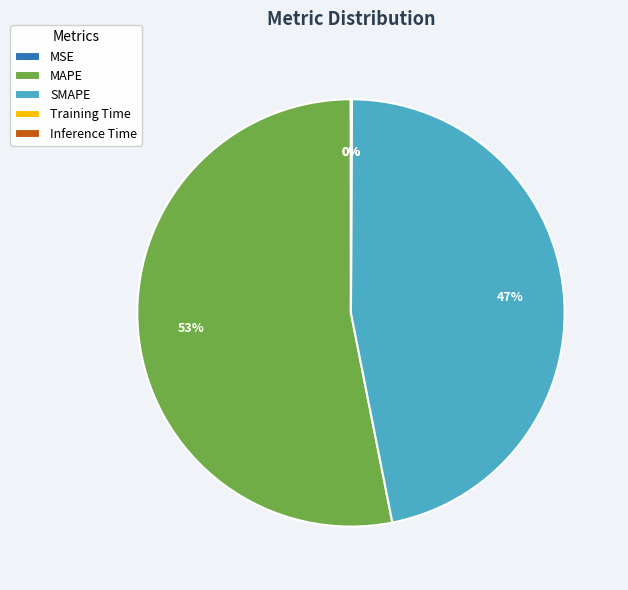

To the nearest percent, what is the difference between the largest and smallest slice percentages?

53%